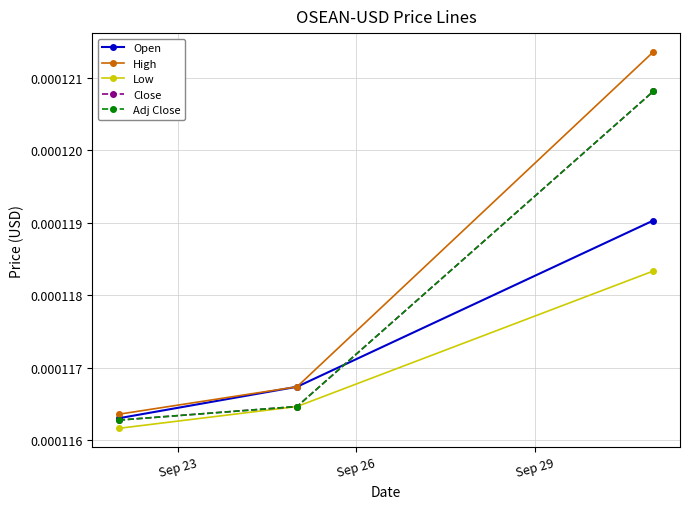

At which category does the chart reach its minimum across all series?

Sep 23